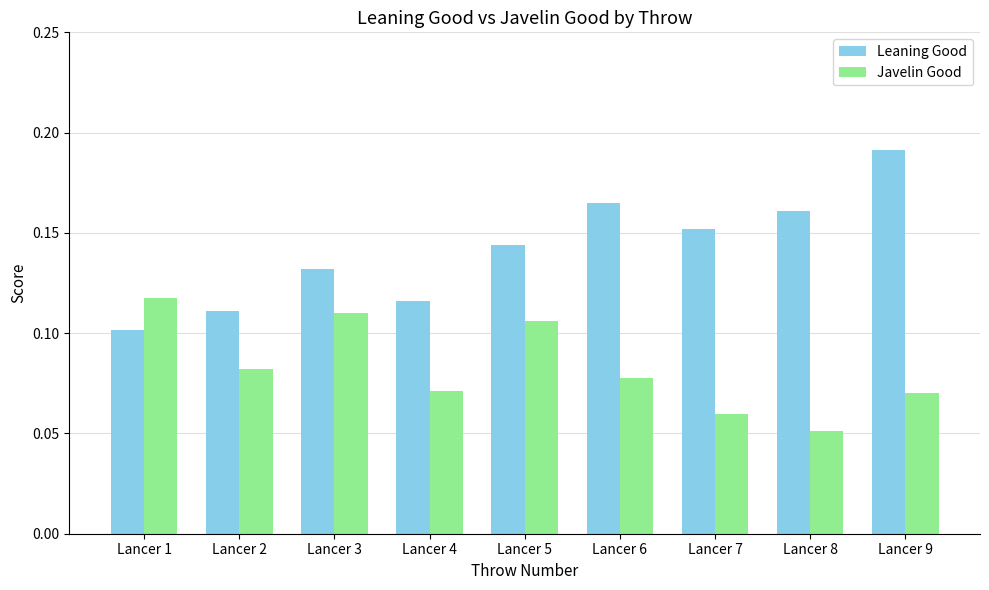

How many bars are there in each group?

2